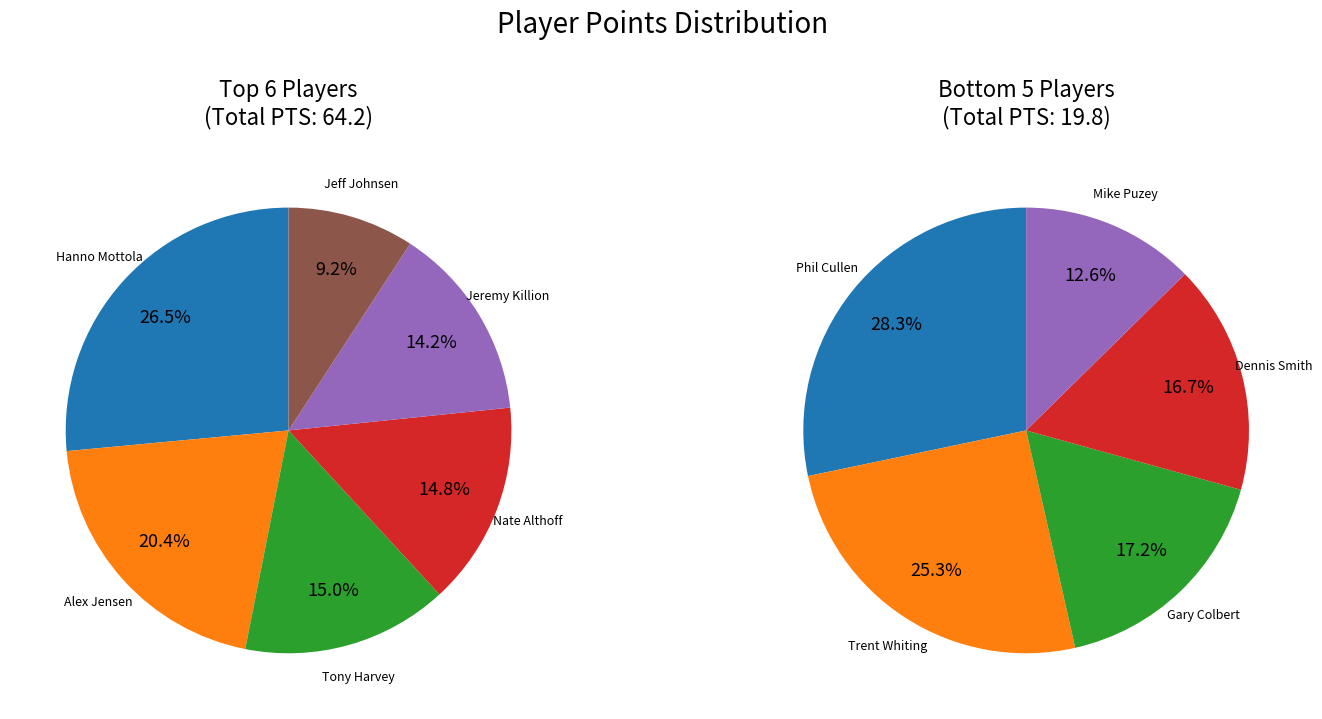

What is the smallest slice in the pie chart?

Mike Puzey